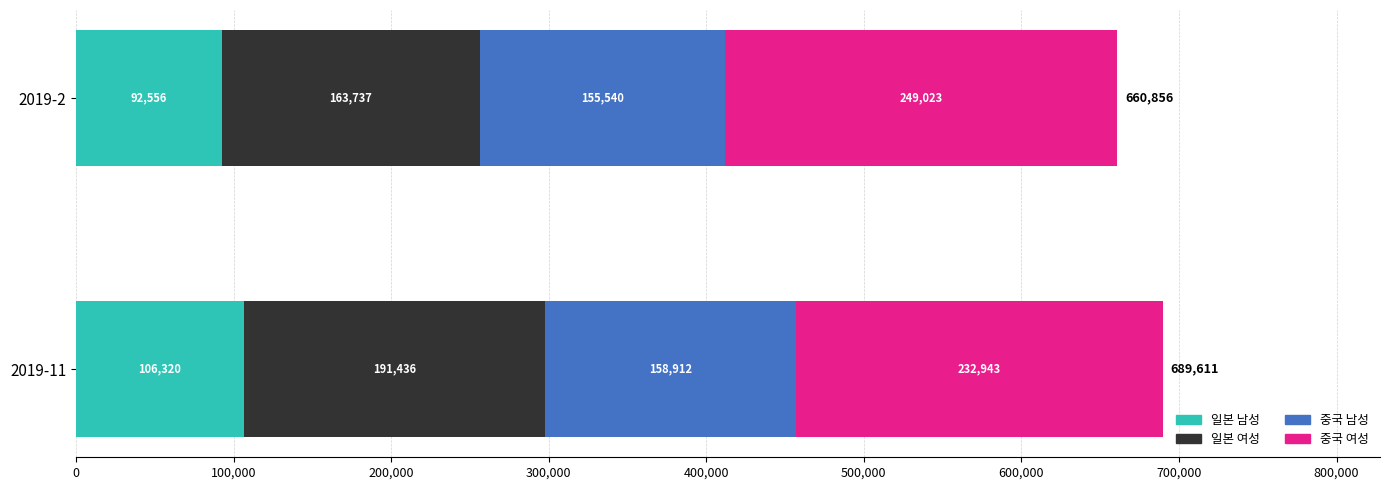

What is the total value across all series at 2019-11?

689611